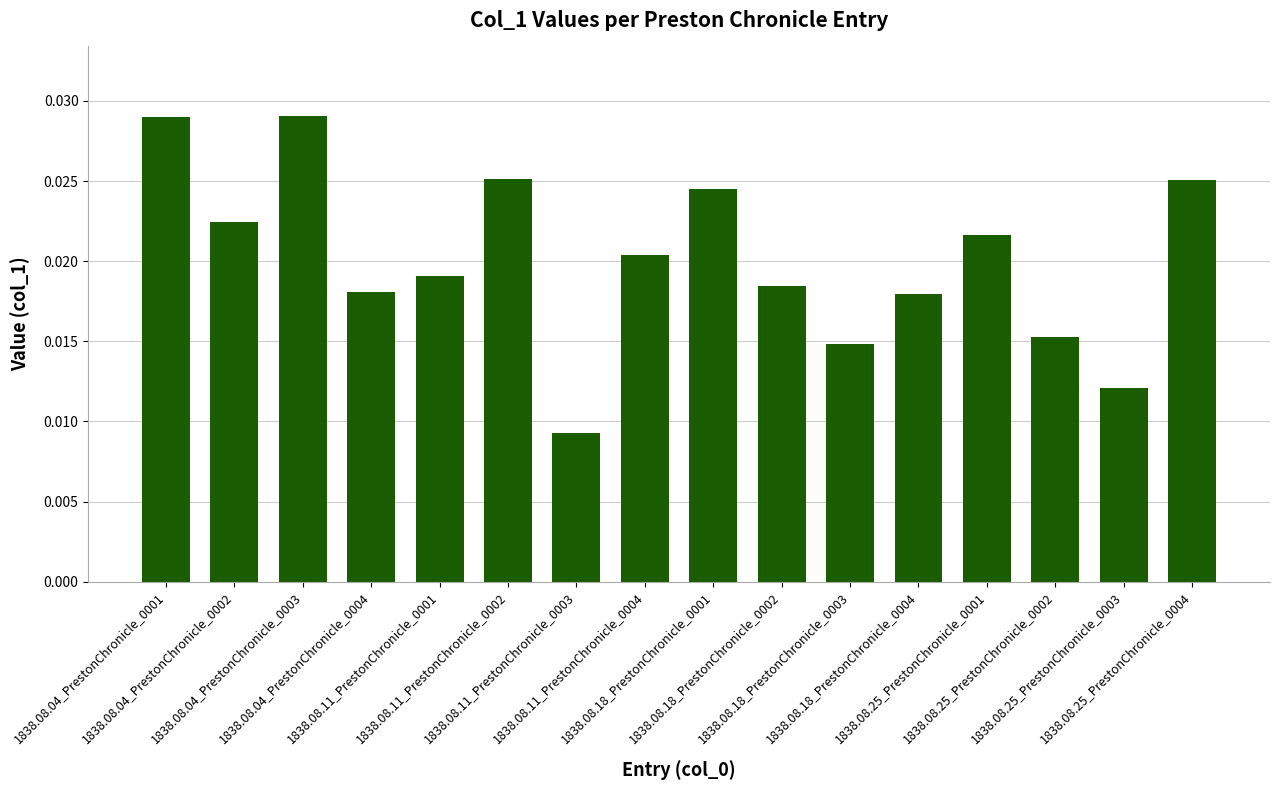

What is the sum of all values?

0.3